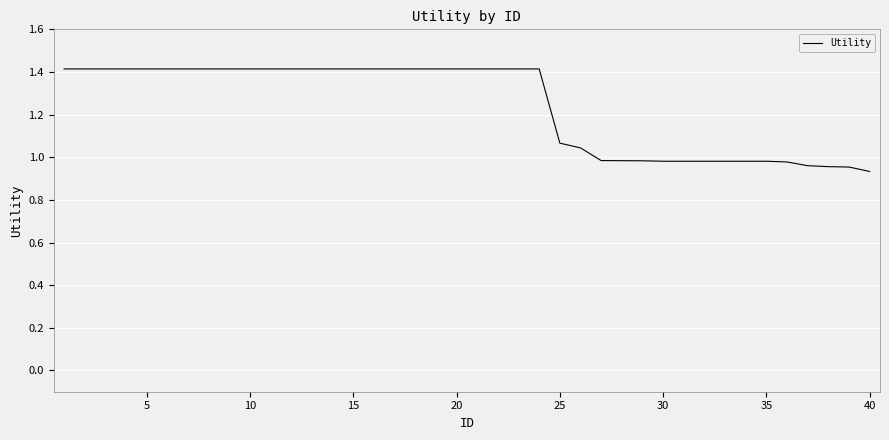

What is the greatest value displayed?

1.4